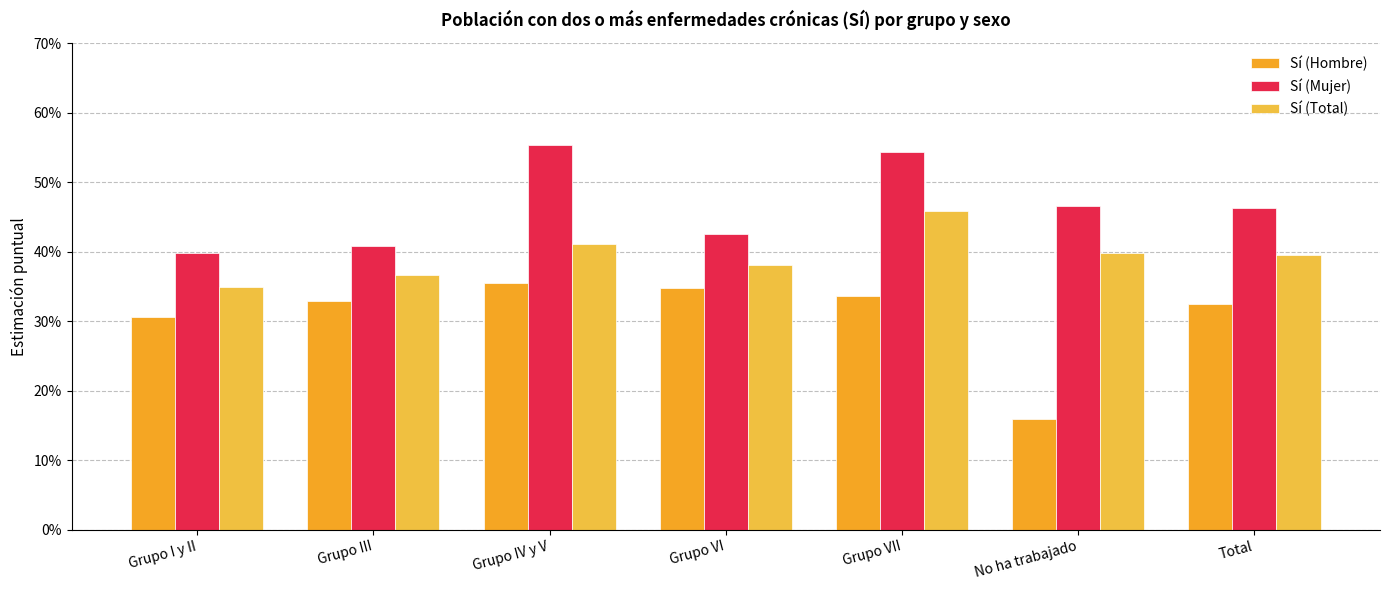

What is the label of the 6th bar from the left?

No ha trabajado